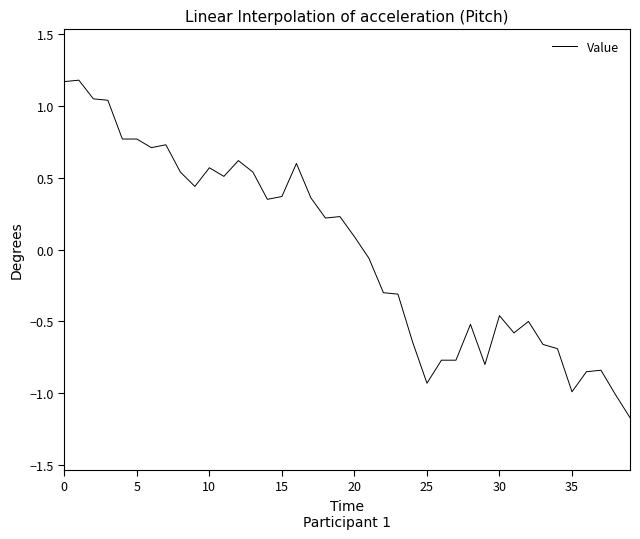

How many values are below 0?

19